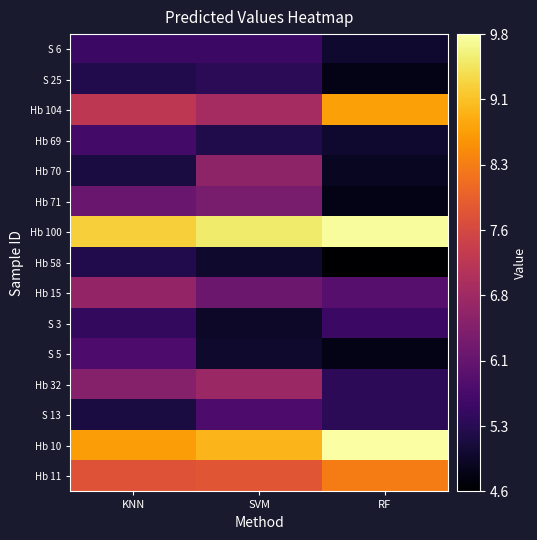

What is the total value across all series at RF?

92.4